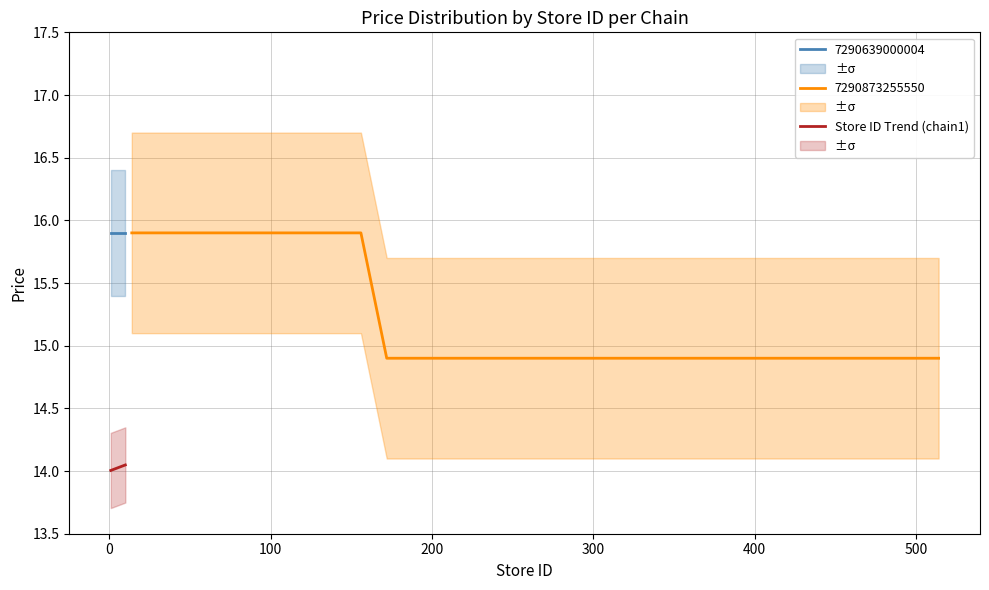

What is the average value?

14.0